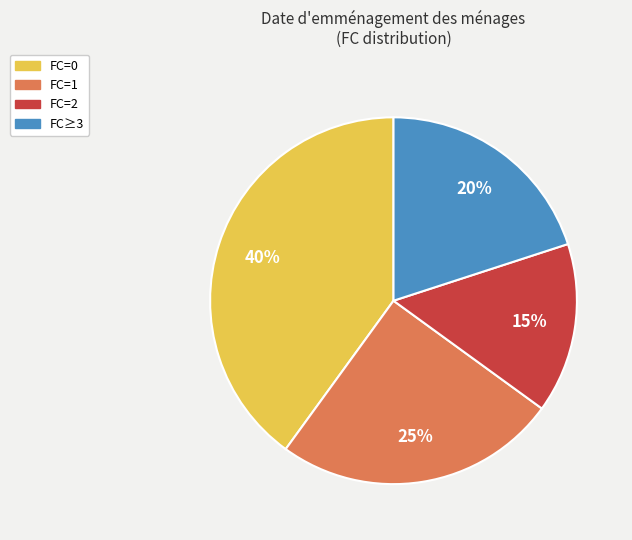

How many slices are in this pie chart?

4